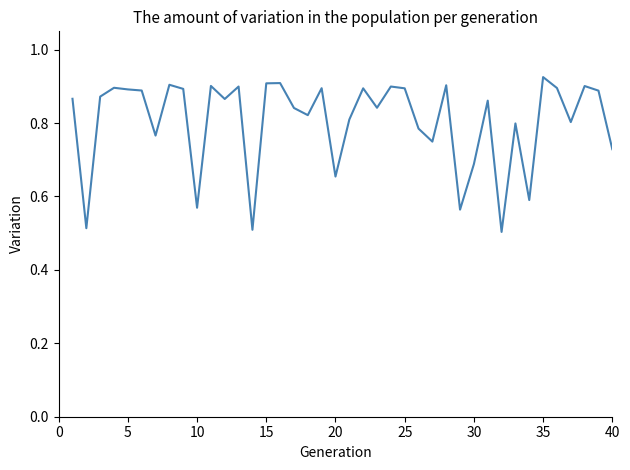

Which has a higher value, 10 or 40?

40